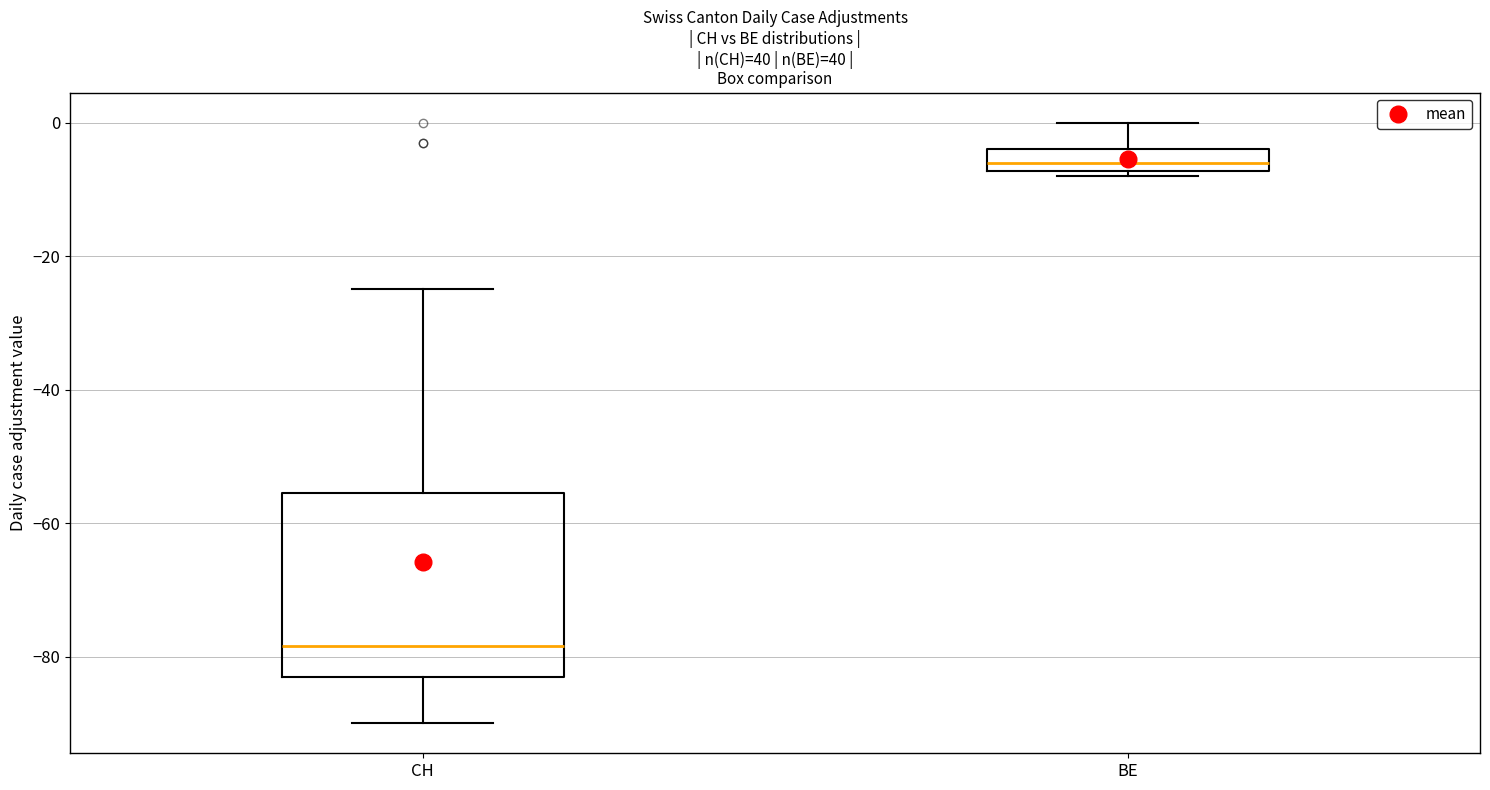

Comparing the boxes themselves (not the whiskers), which one is the tallest?

CH